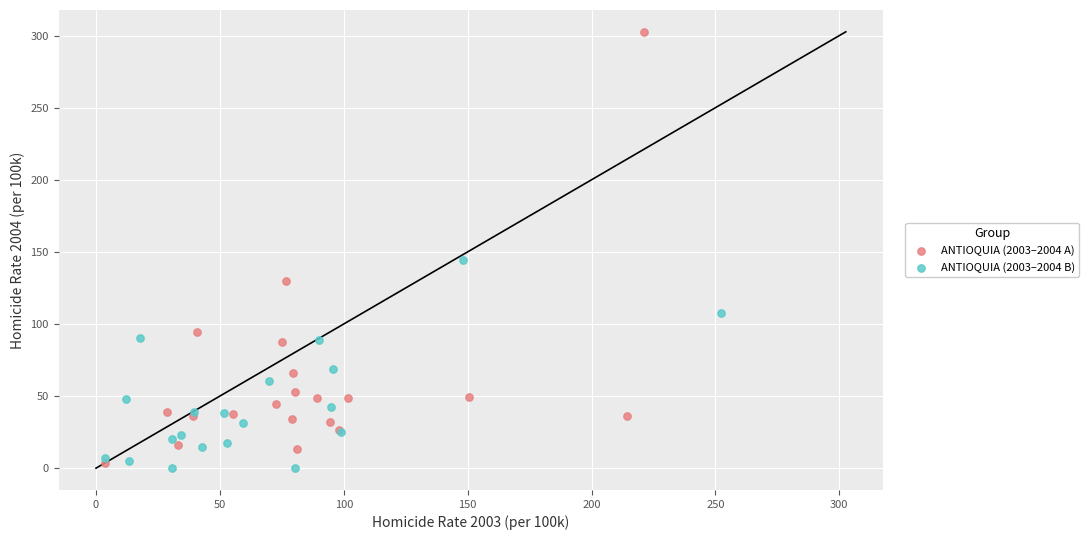

Which series has the largest Y range (max minus min)?

ANTIOQUIA (2003–2004 A)